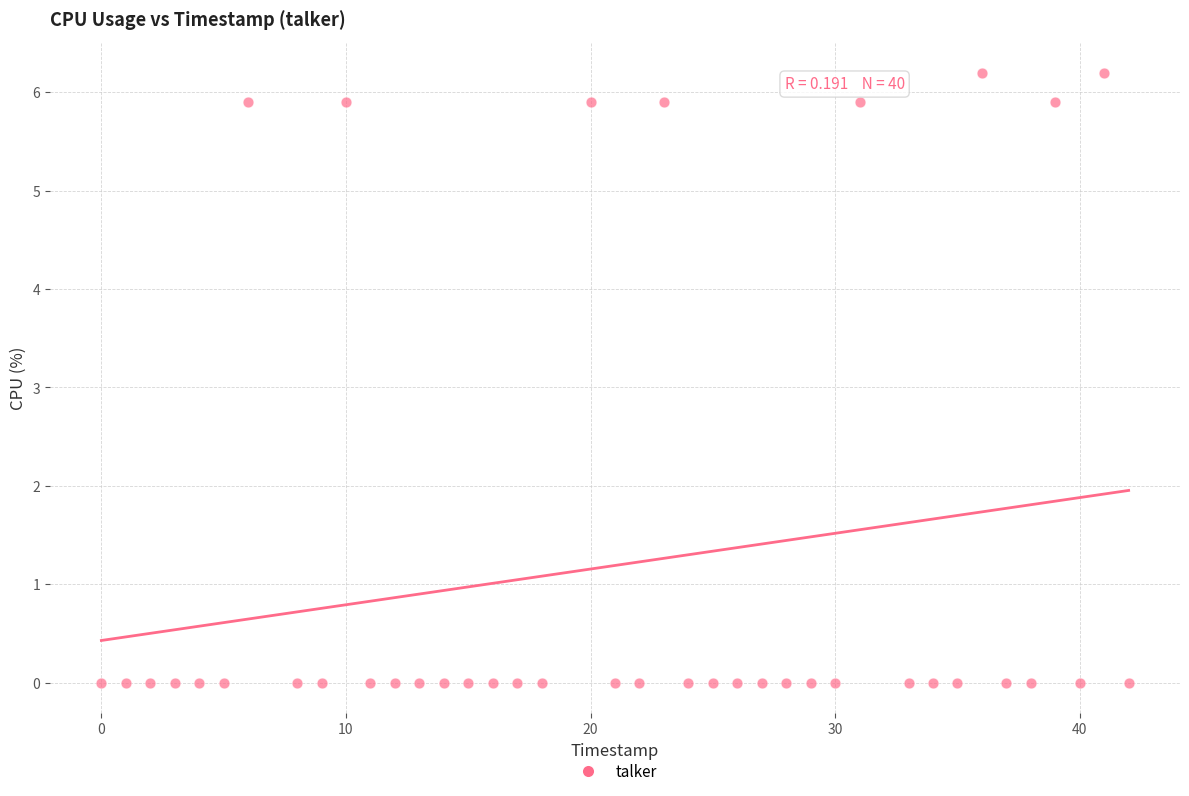

What is the range of Y values (max minus min)?

6.2